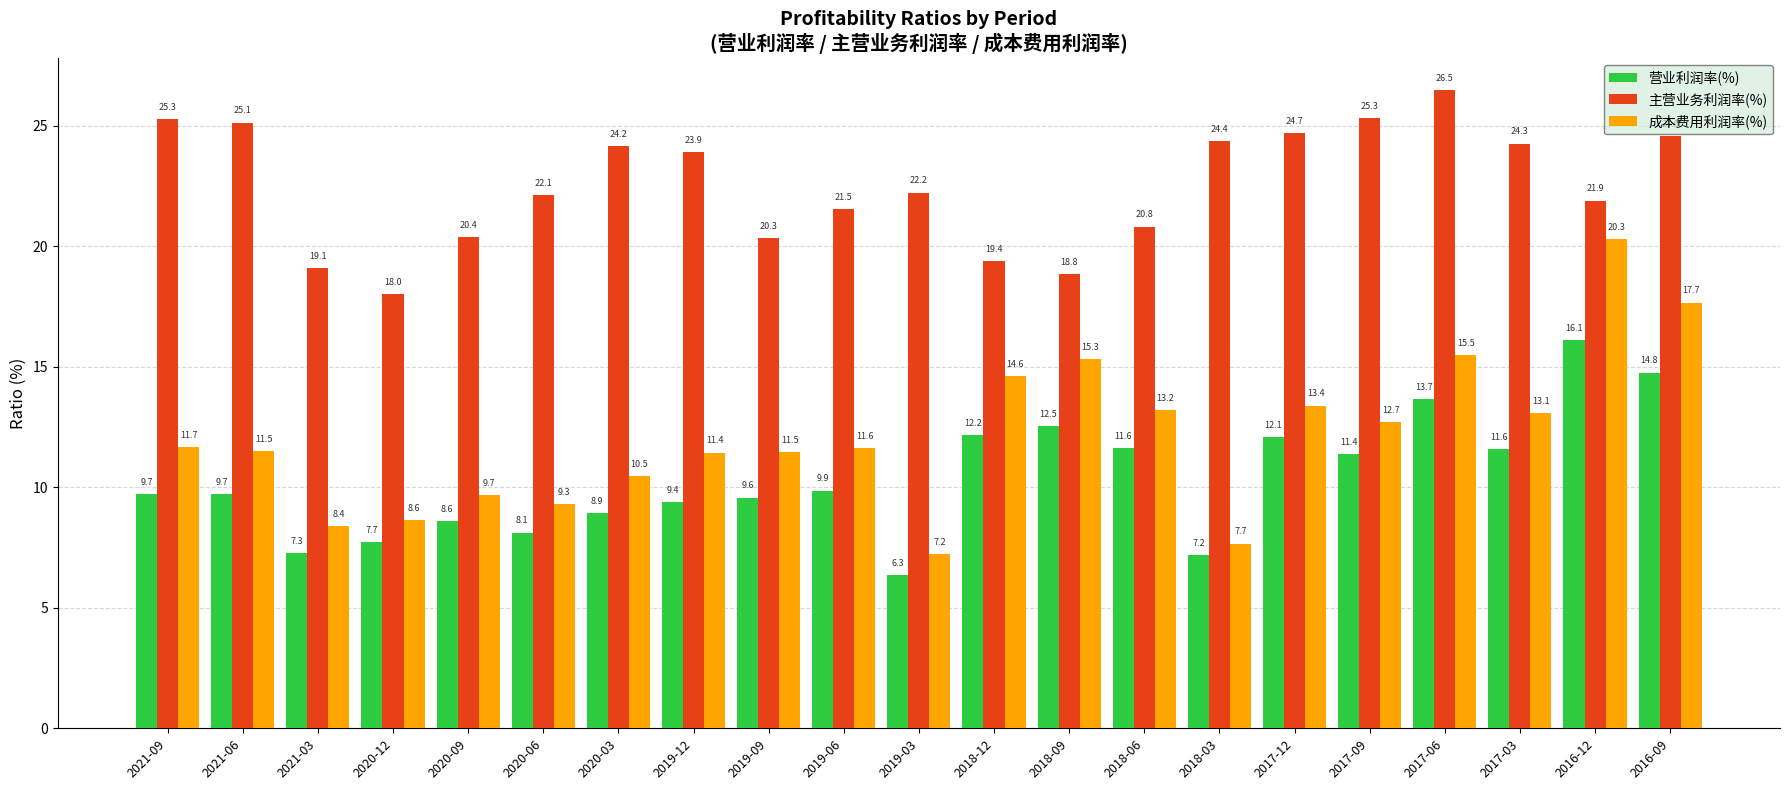

At which label does 营业利润率(%) first exceed 9?

2021-09